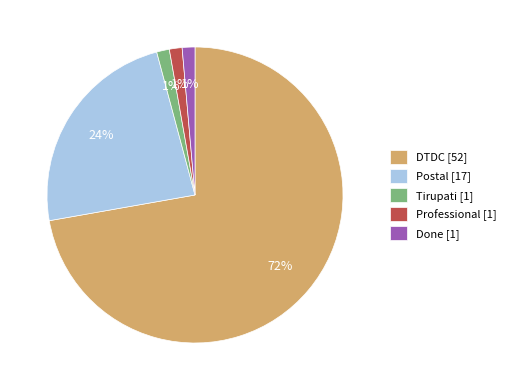

Is there any slice that represents more than half of the pie?

Yes